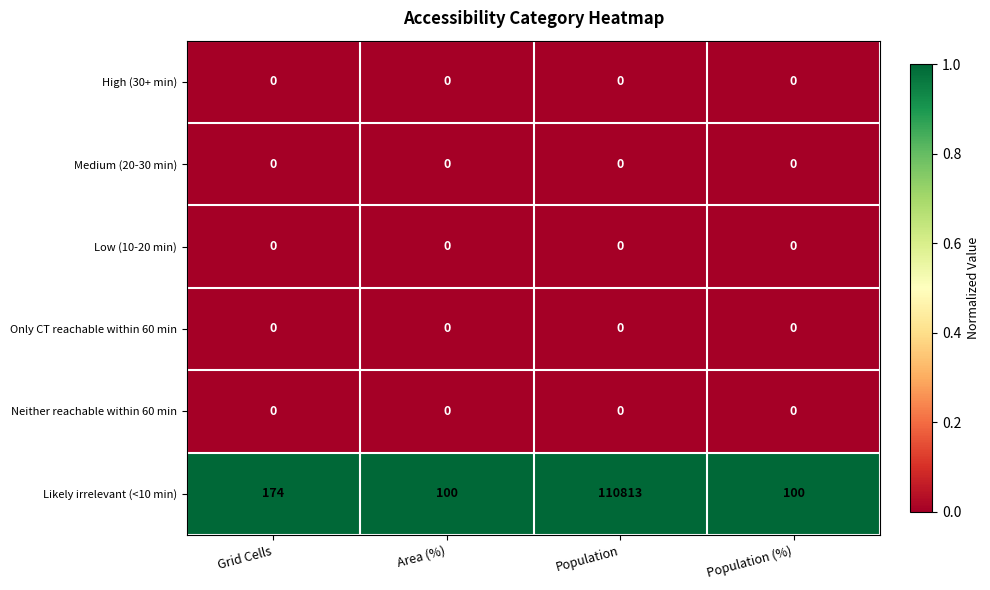

Reading right to left, extract all data points from this chart.

High (30+ min): Population (%)=0	Population=0	Area (%)=0	Grid Cells=0
Medium (20-30 min): Population (%)=0	Population=0	Area (%)=0	Grid Cells=0
Low (10-20 min): Population (%)=0	Population=0	Area (%)=0	Grid Cells=0
Only CT reachable within 60 min: Population (%)=0	Population=0	Area (%)=0	Grid Cells=0
Neither reachable within 60 min: Population (%)=0	Population=0	Area (%)=0	Grid Cells=0
Likely irrelevant (<10 min): Population (%)=100	Population=110813	Area (%)=100	Grid Cells=174